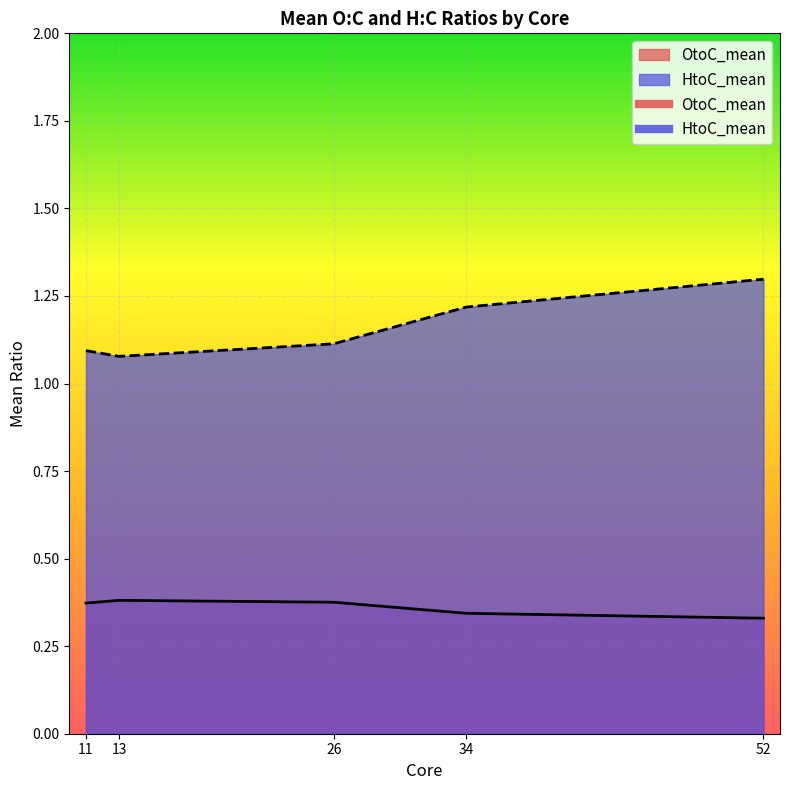

True or false: HtoC_mean and OtoC_mean cross at least once.

False